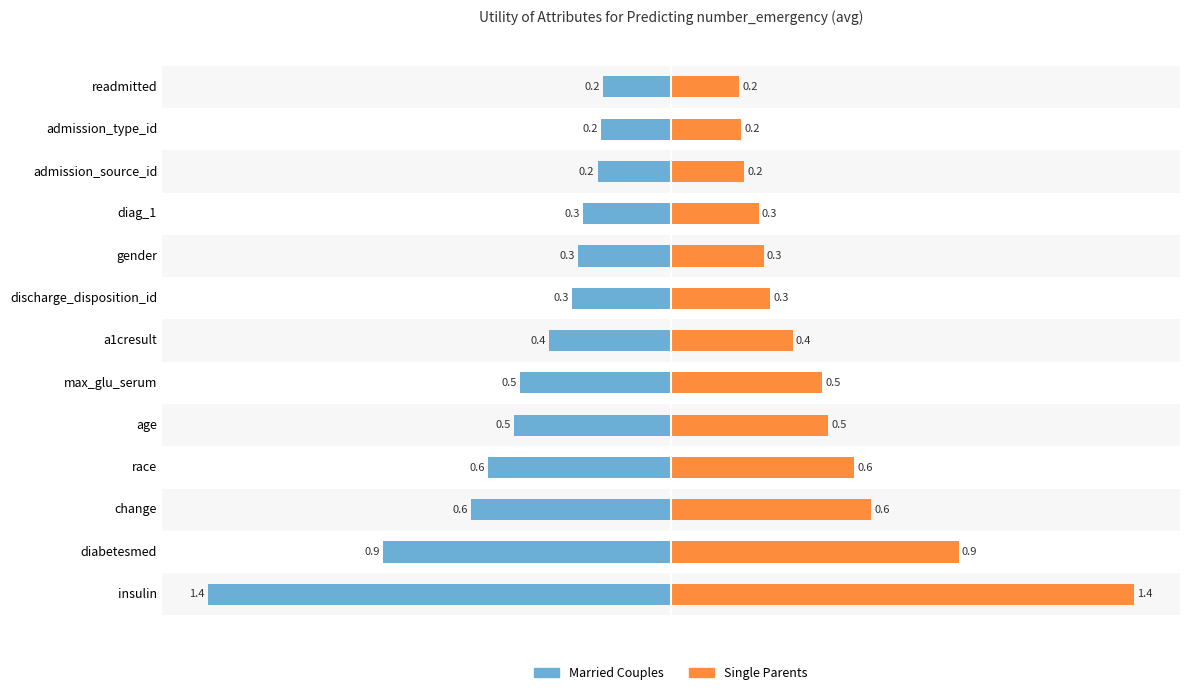

What is the difference between the highest and lowest values at change?

1.2